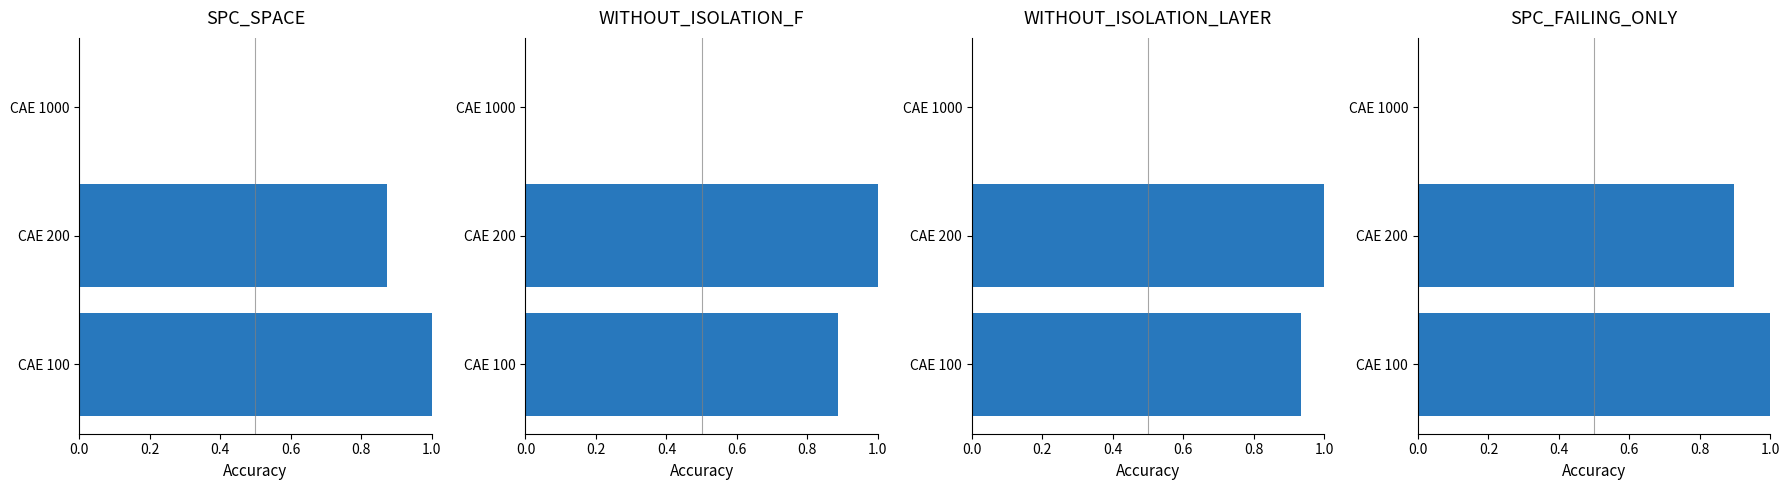

Are the bars horizontal?

Yes